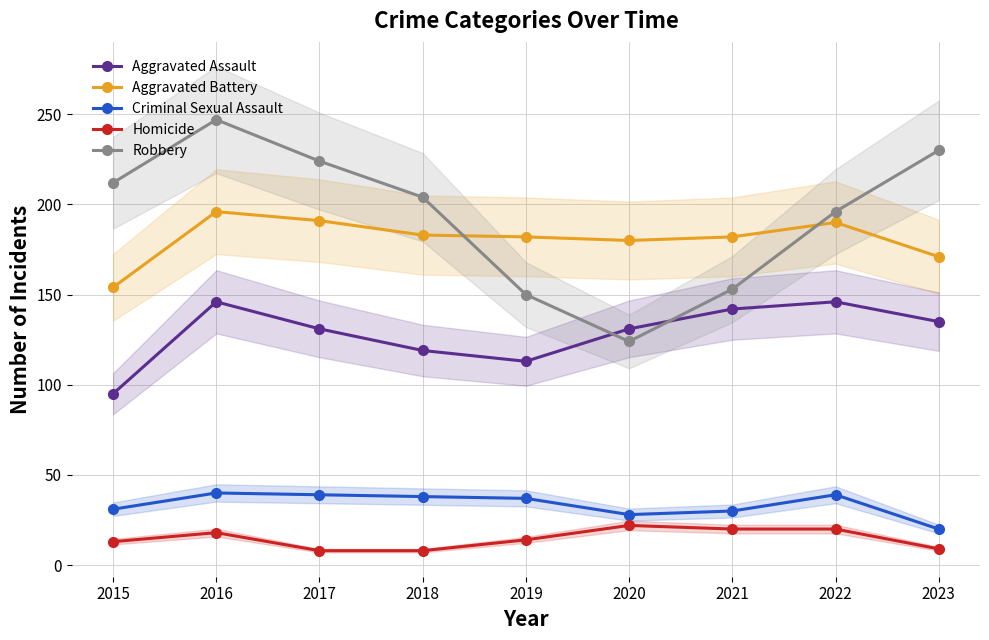

How many series are shown in this chart?

5